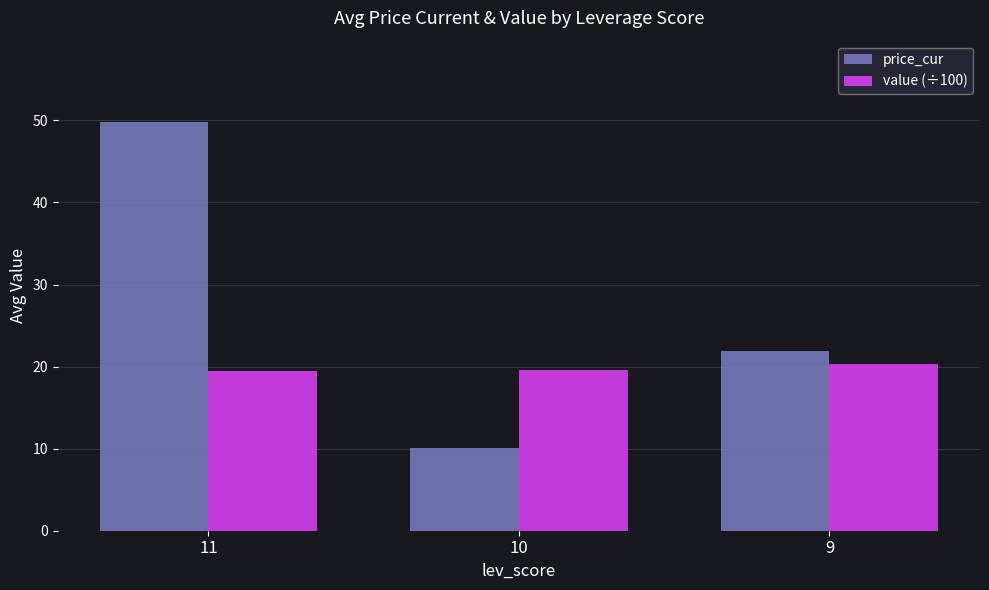

What is the maximum value for value (÷100)?

20.3